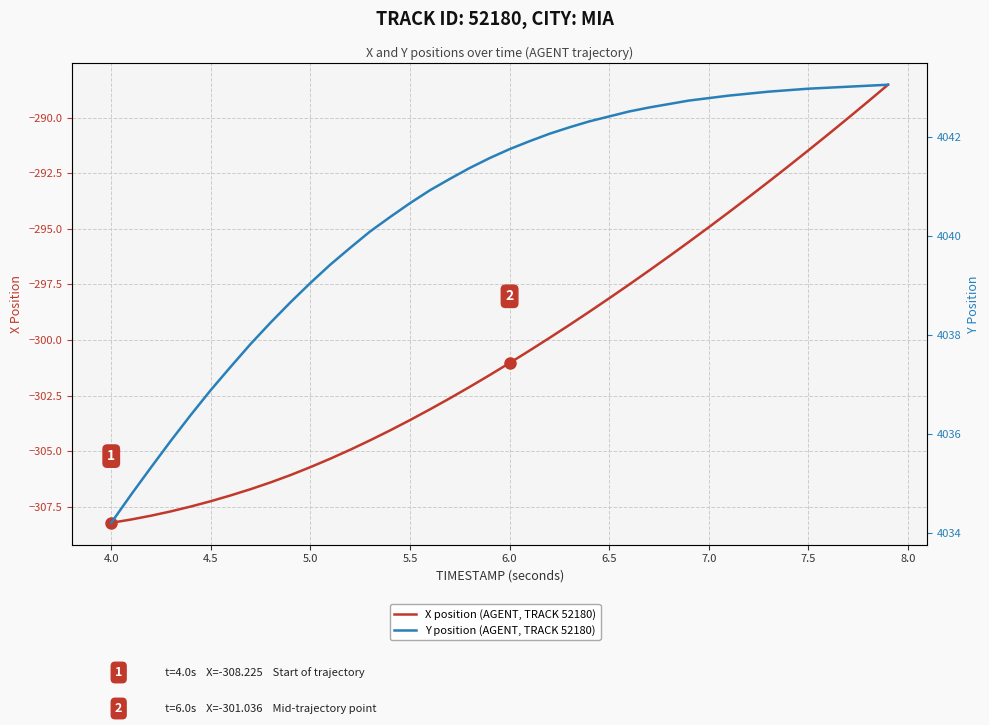

What are all the series names shown in the legend?

X position (AGENT, TRACK 52180), Y position (AGENT, TRACK 52180)